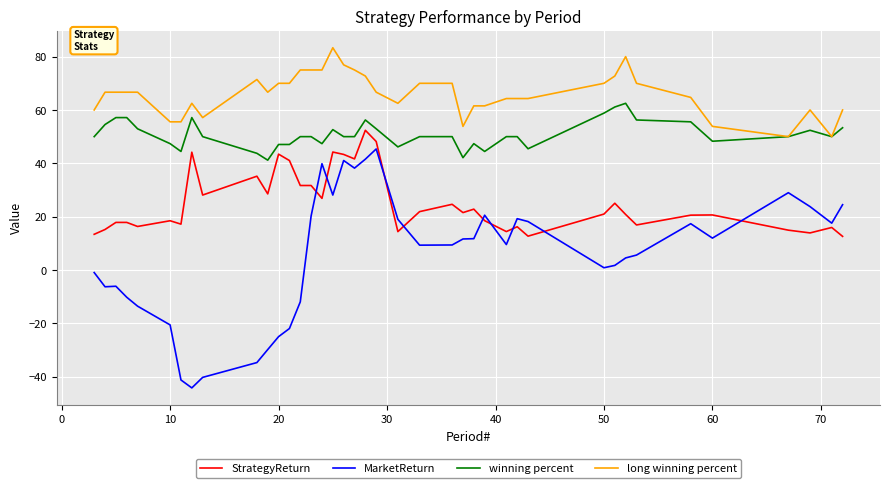

Which series has the largest total across all categories?

long winning percent